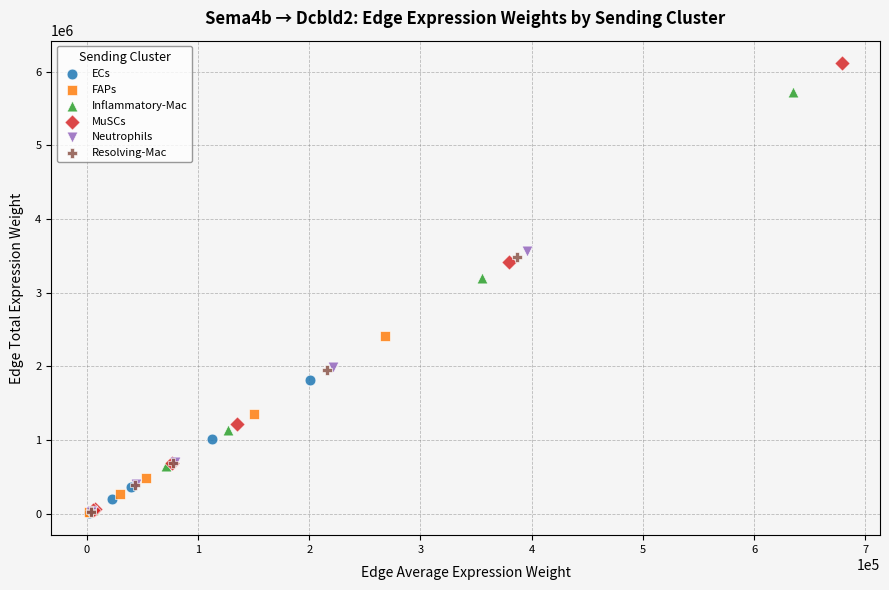

Which series reaches the maximum Y coordinate?

MuSCs